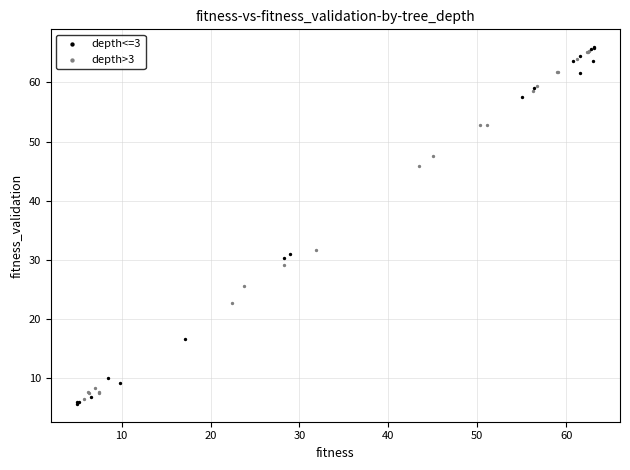

What are all the series names shown in the legend?

depth<=3, depth>3